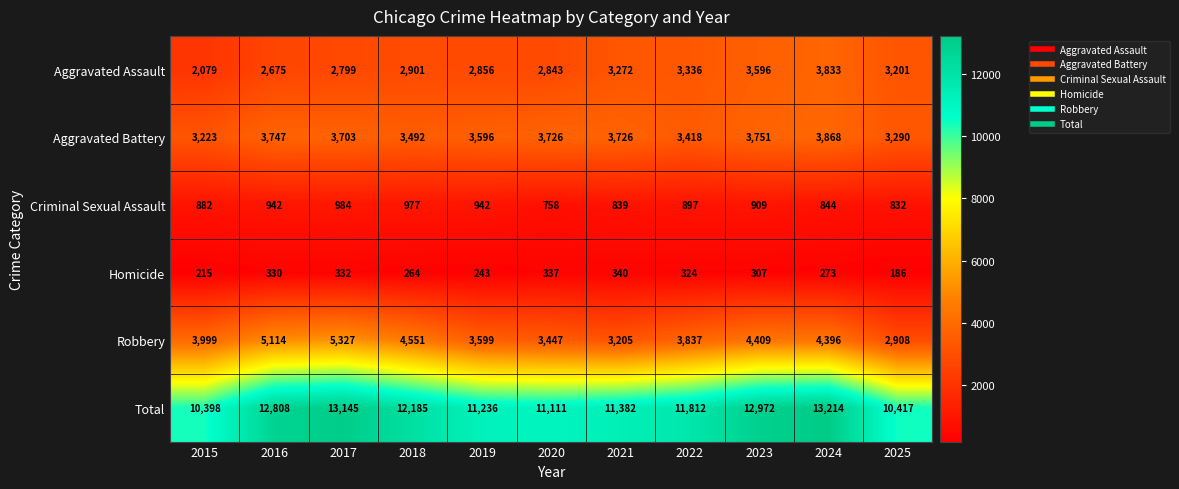

Which series changed the most between 2016 and 2017?

Total